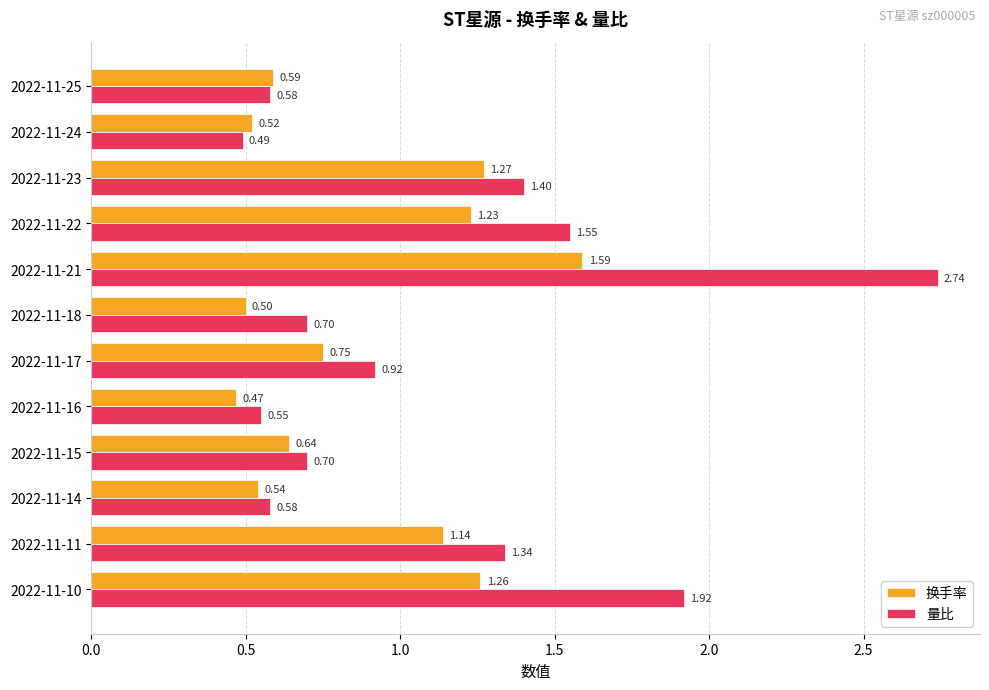

Rank the series at 2022-11-15 from lowest to highest value.

换手率, 量比